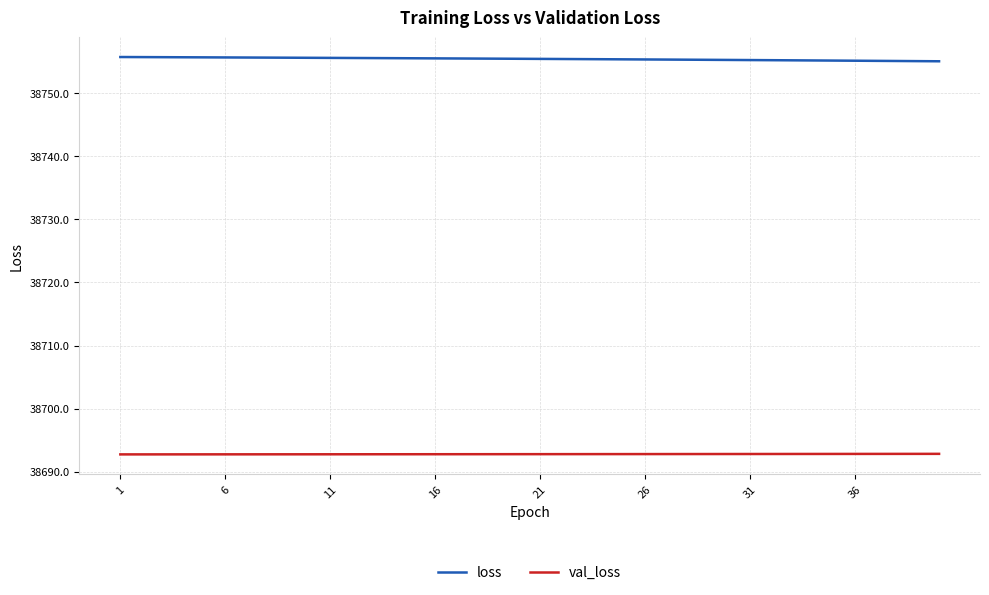

How many lines are shown in the chart?

2